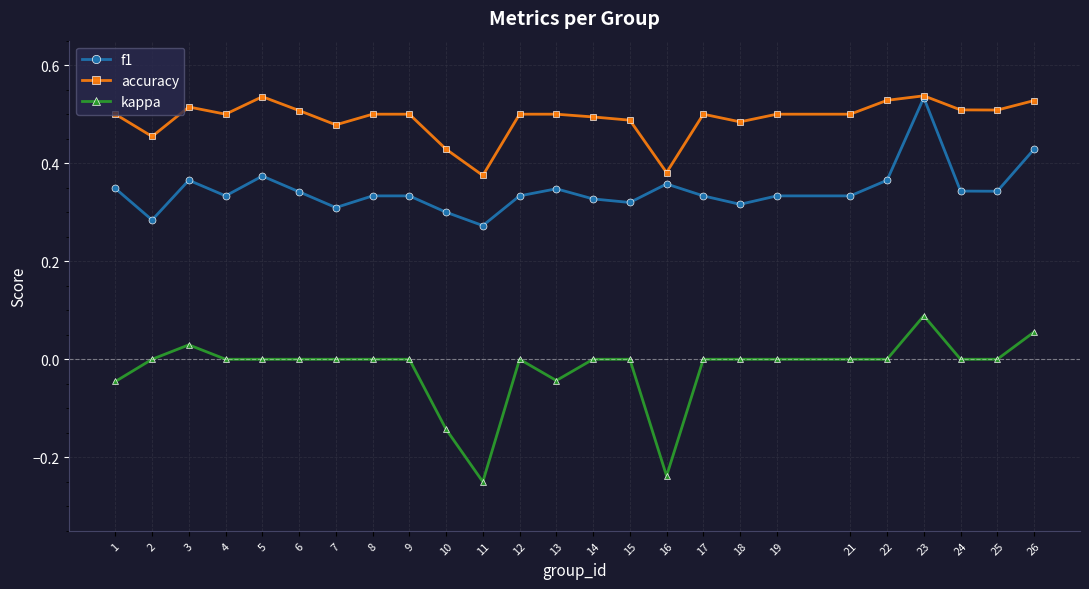

Which series has the largest range (max minus min)?

kappa